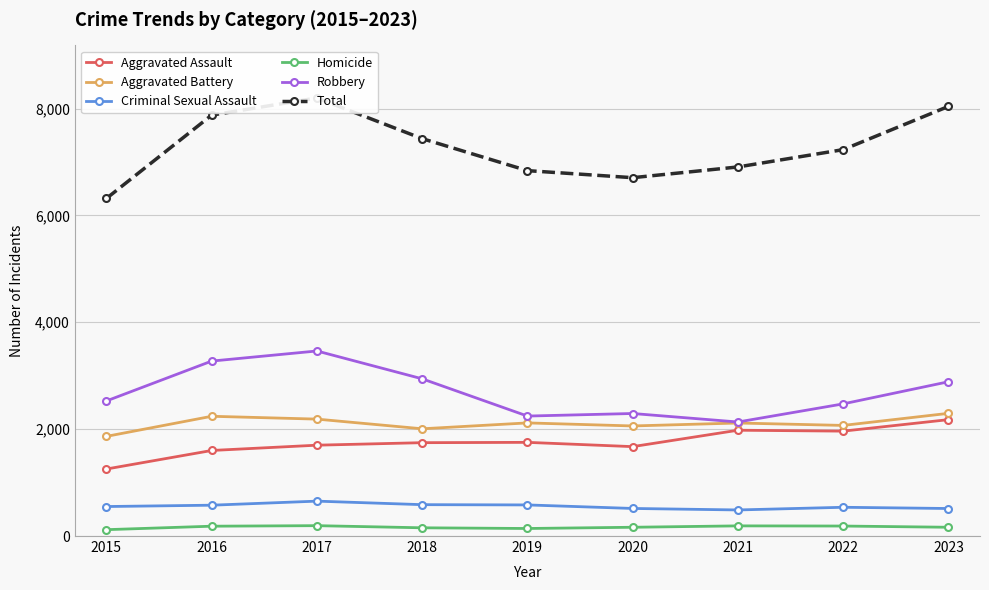

The value of Criminal Sexual Assault at 2023 is 515. True or false?

True